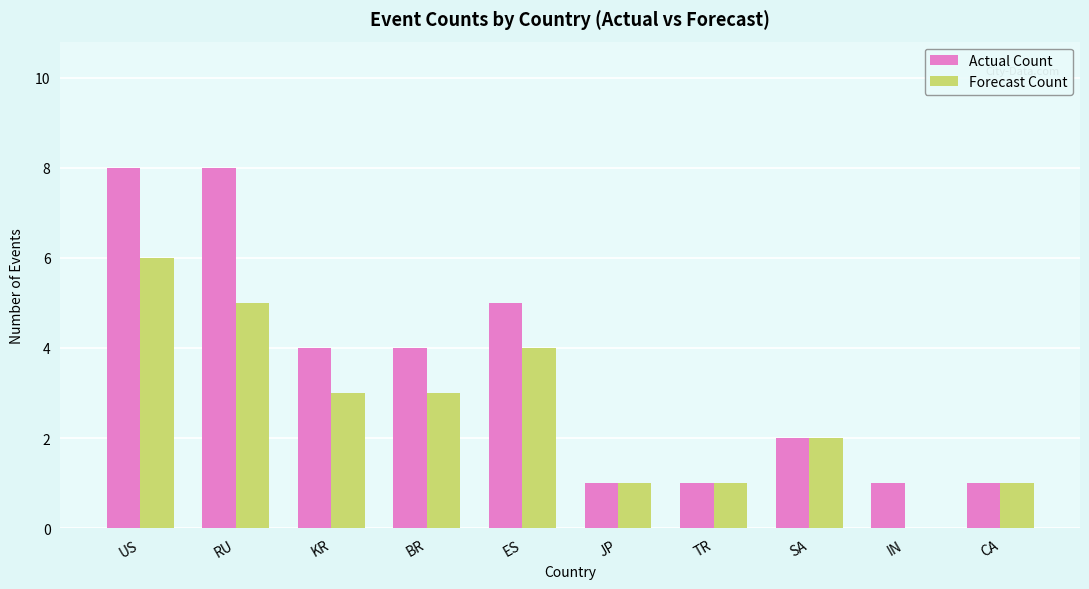

Count the Forecast Count values in the range 1 to 4.

7